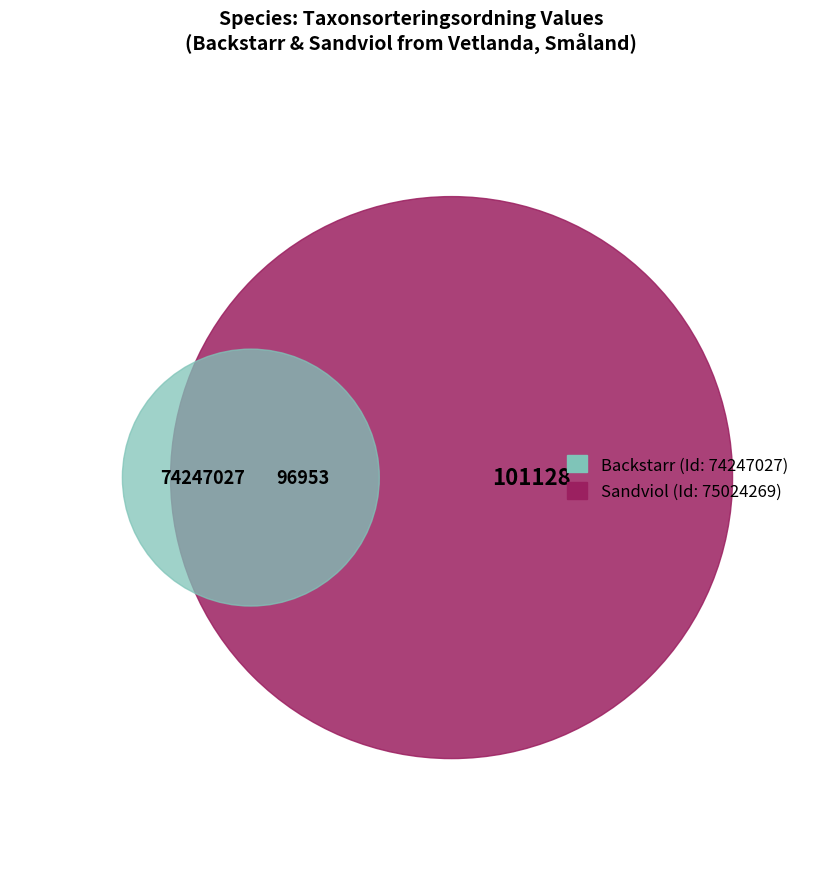

To the nearest percent, what is the difference between the Sandviol and Backstarr slice percentages?

2%